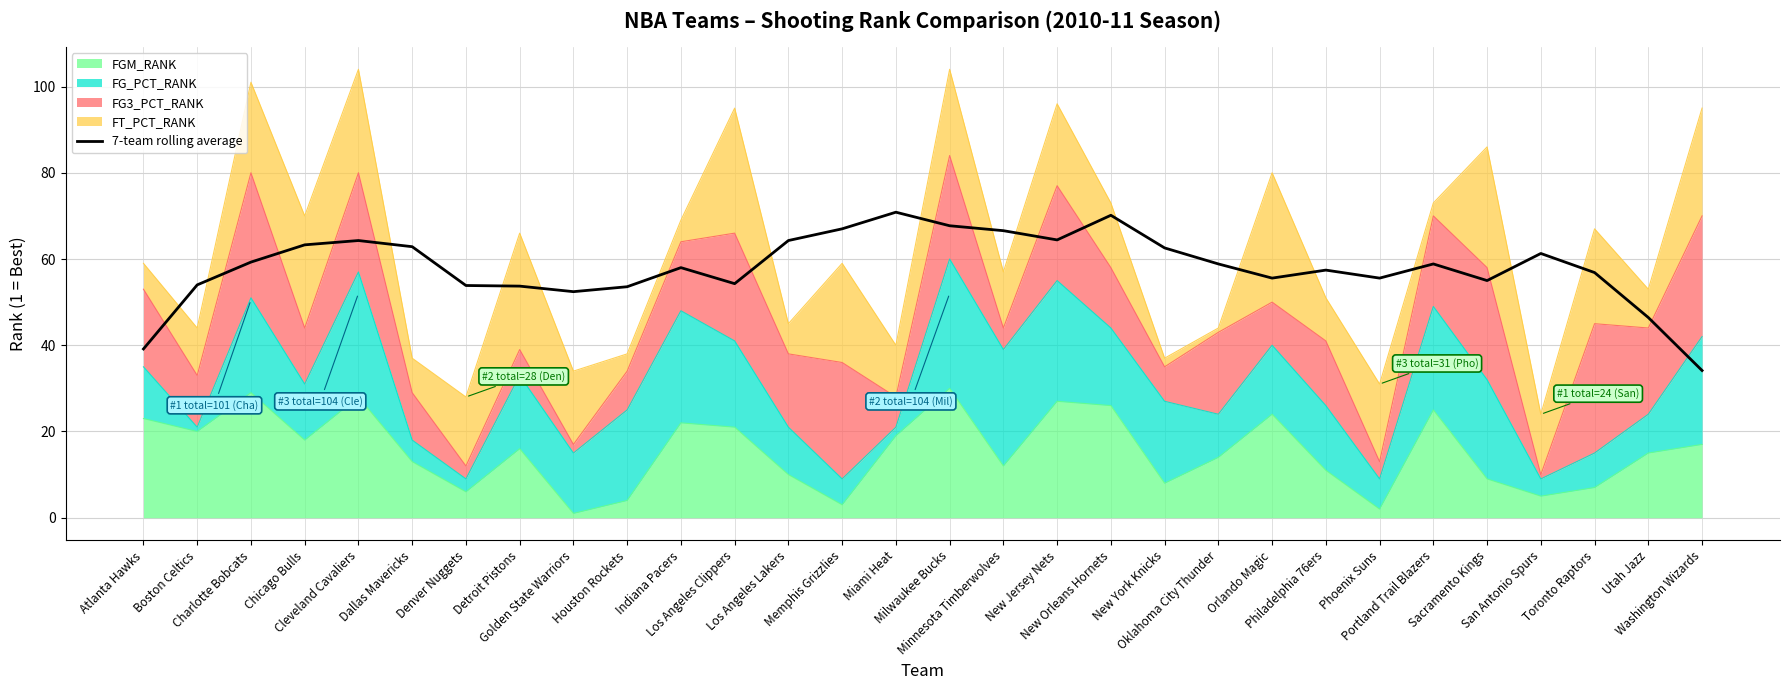

What is the ratio of the value at Memphis Grizzlies to the value at New Orleans Hornets?

1.0